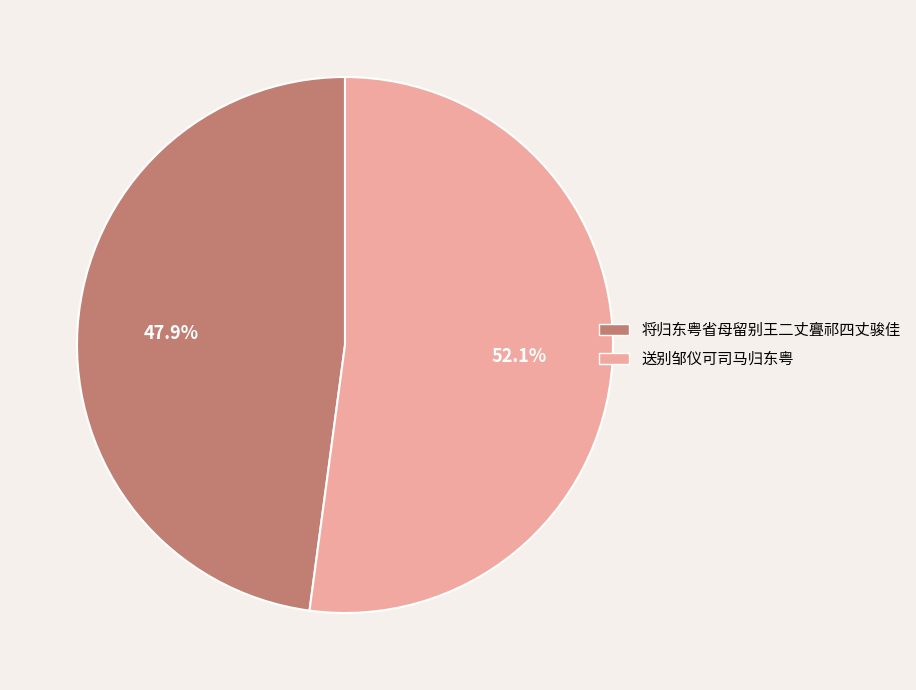

Count the number of slices in the pie.

2